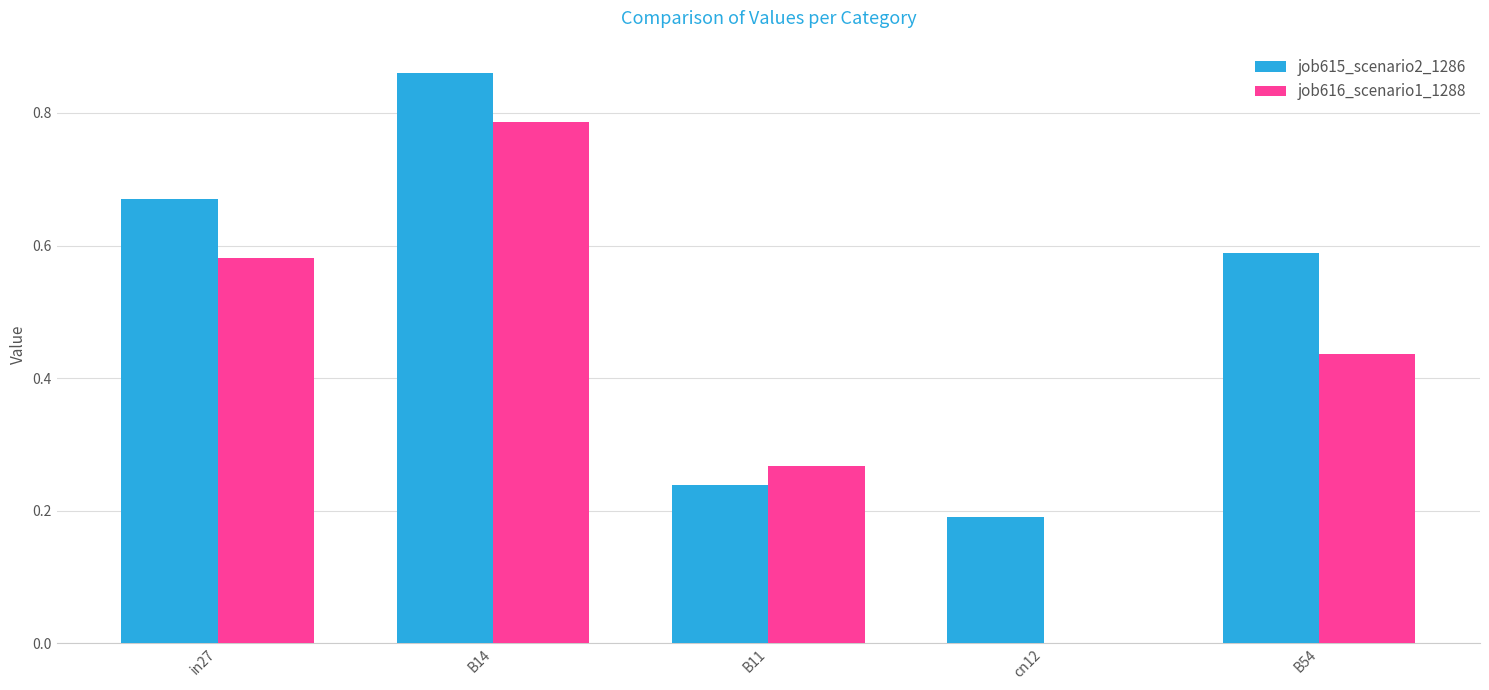

Between in27 and cn12, which series saw the biggest shift?

job616_scenario1_1288